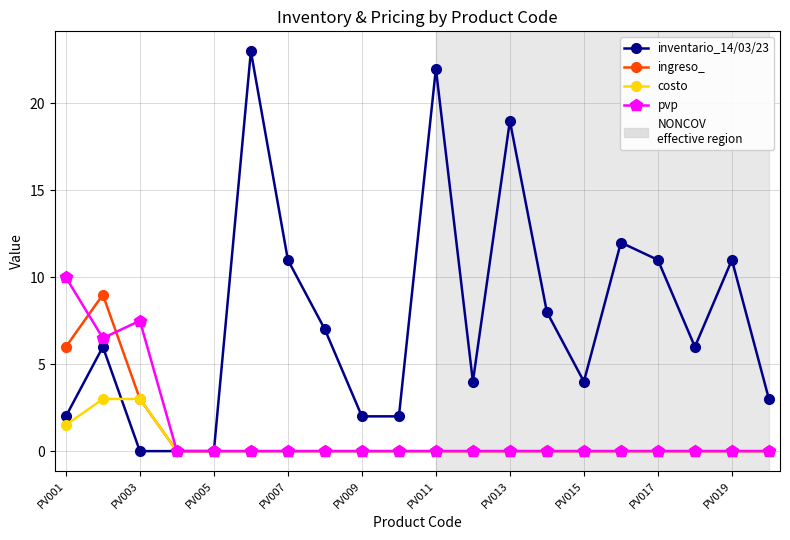

Which series has the largest total across all categories?

inventario_14/03/23